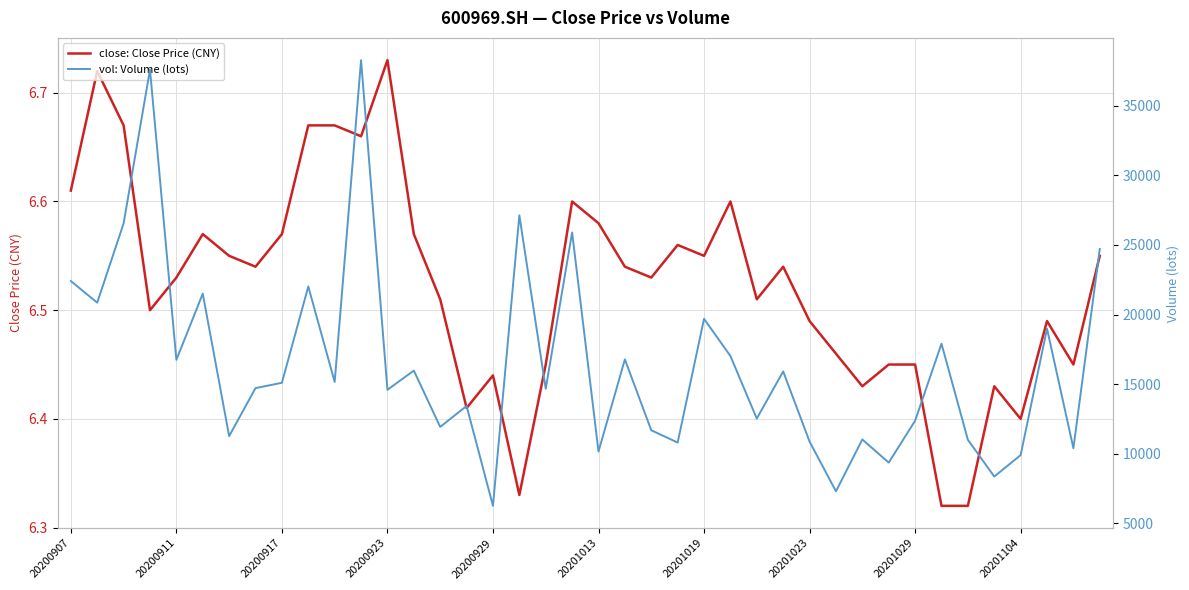

The value of vol: Volume (lots) at 15 is 13434.3. True or false?

True